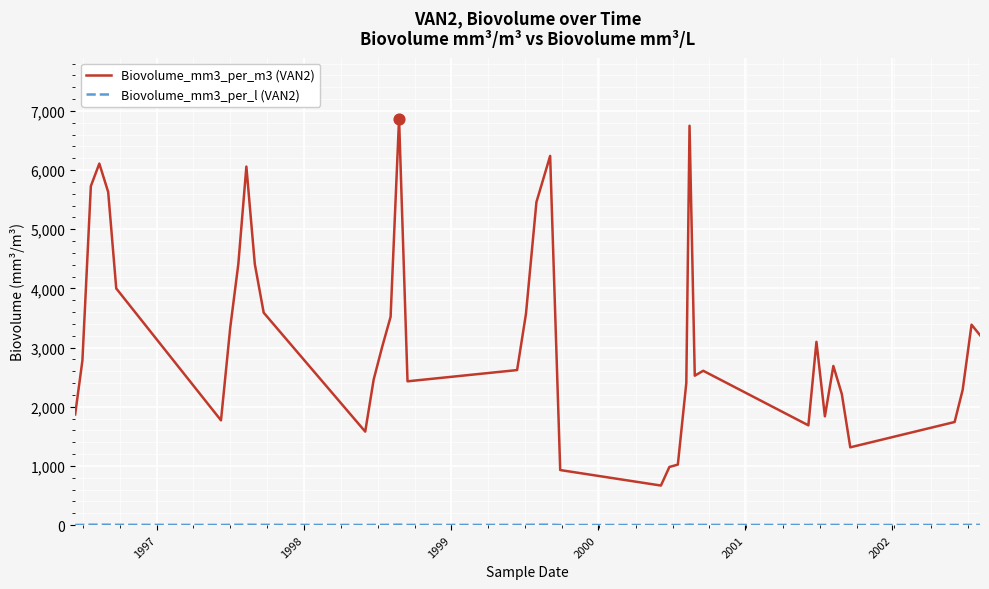

Which series has the widest spread of values?

Biovolume_mm3_per_m3 (VAN2)